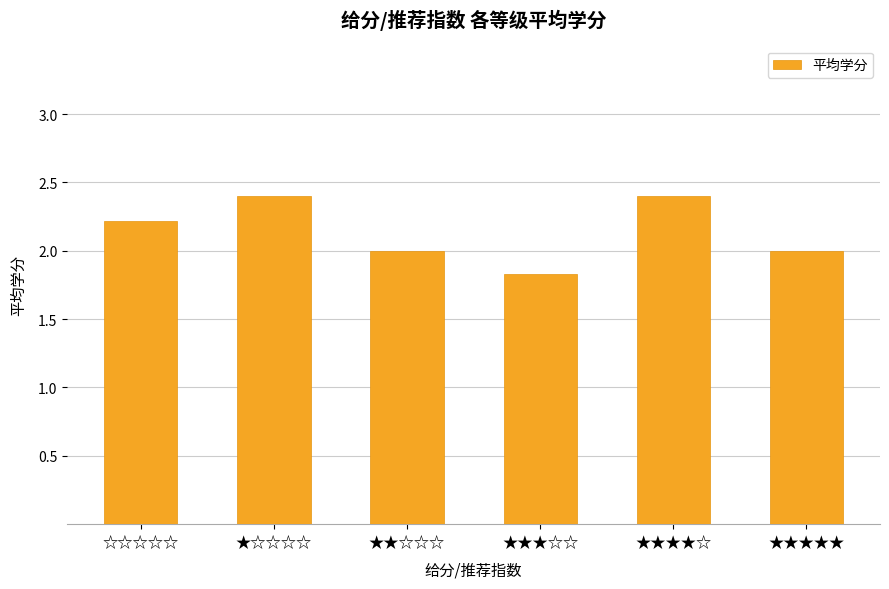

What is the sum of the values at ★★★★☆ and ☆☆☆☆☆?

4.6